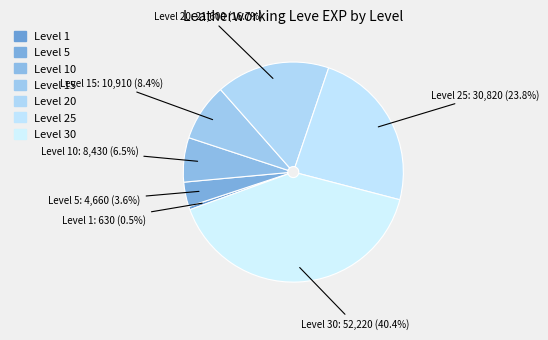

Is the sum of Level 30 and Level 20 greater than half?

Yes